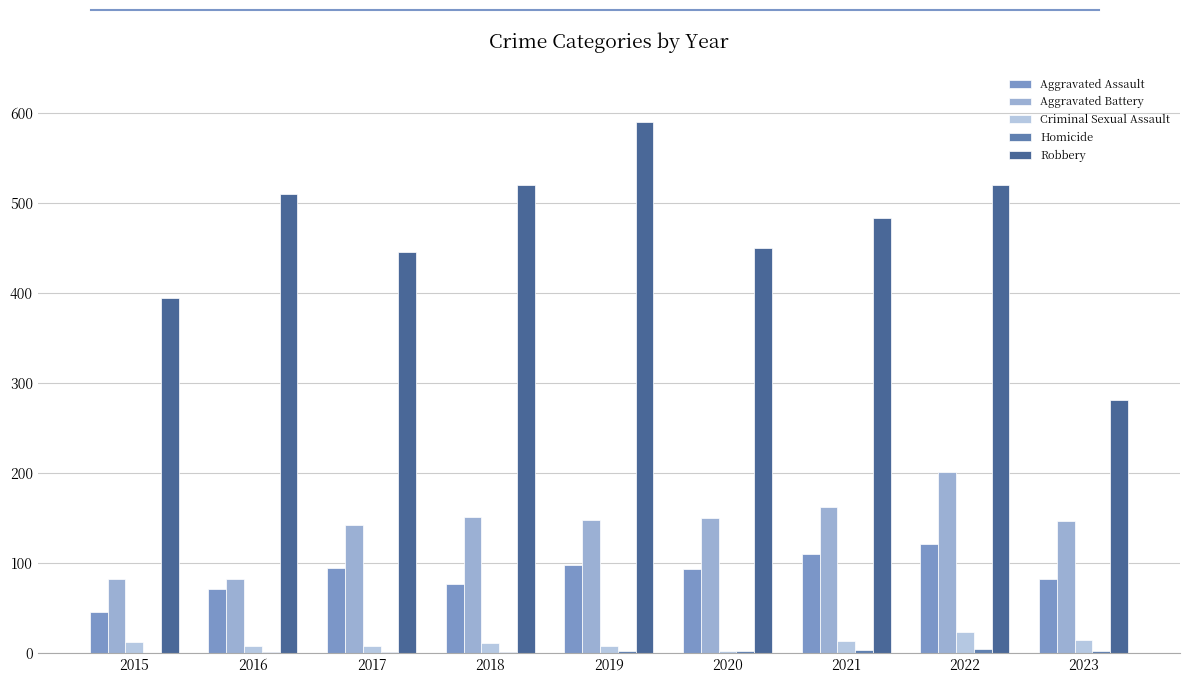

Where is Homicide nearest to the value 2?

2019